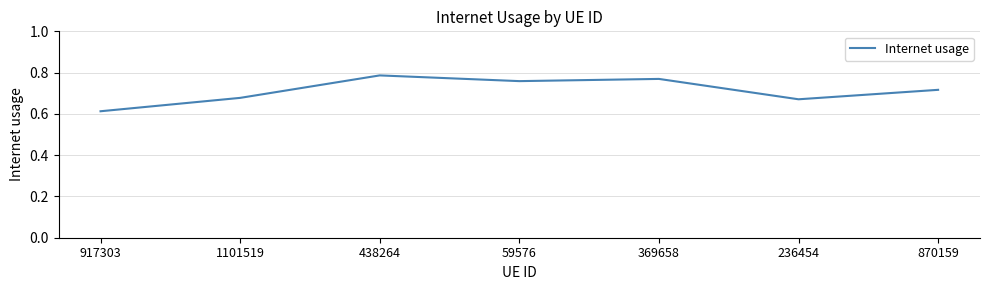

What is the sum of the values at 917303 and 438264?

1.4